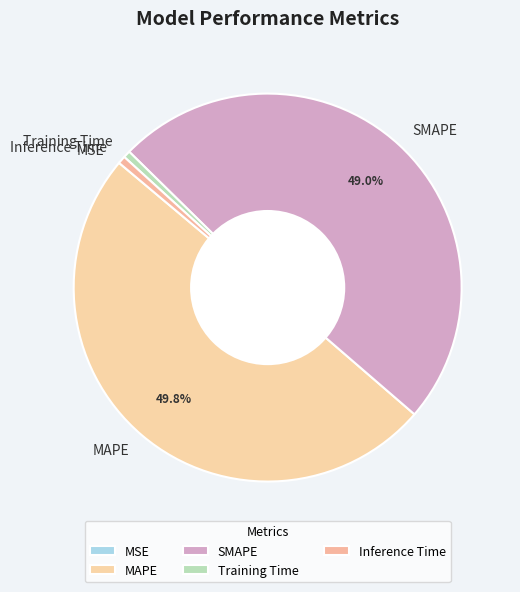

Does SMAPE account for over 50% of the chart?

No